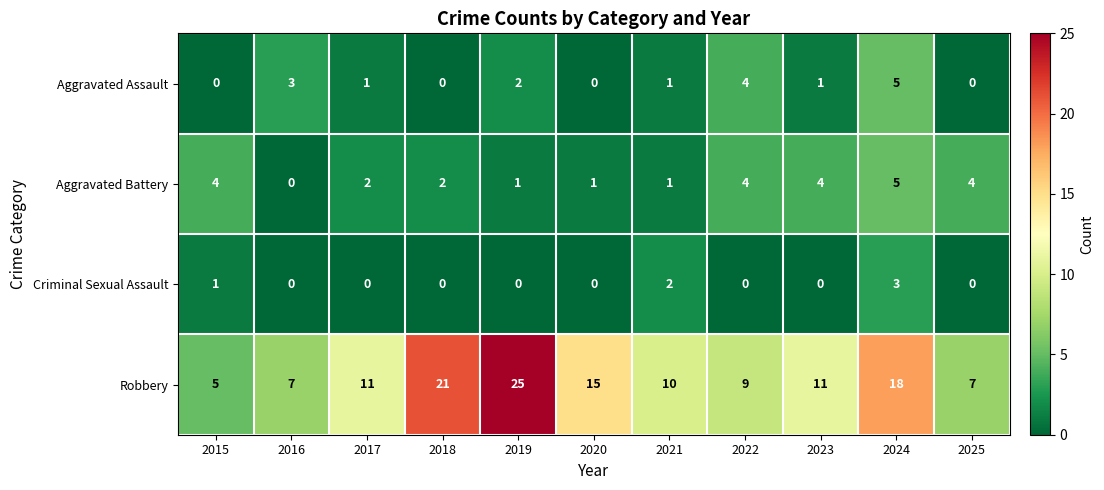

How many values in the Aggravated Assault series are below 1?

4